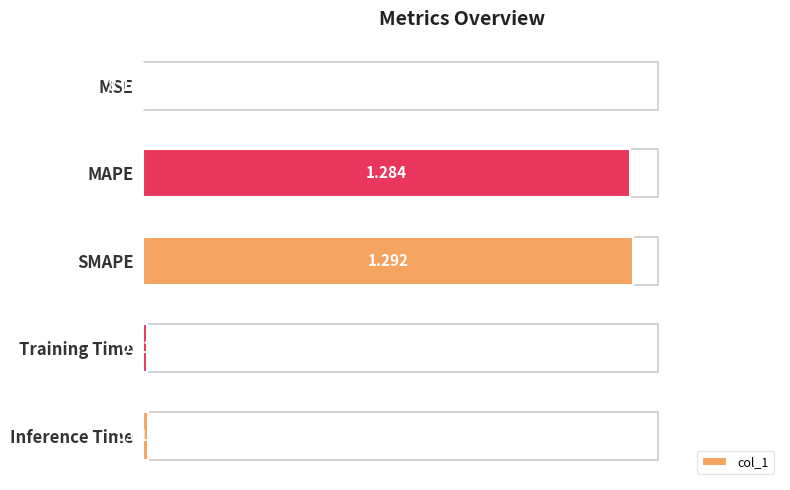

How many distinct data groups are displayed?

1